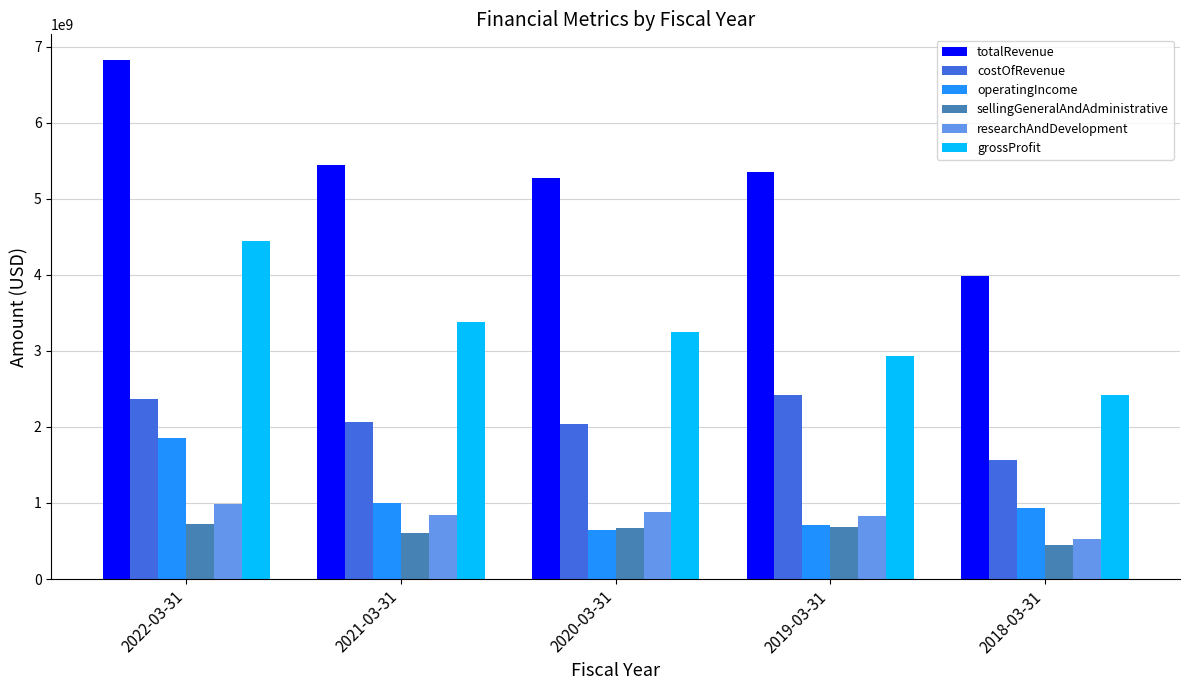

How many data points does each series have?

5